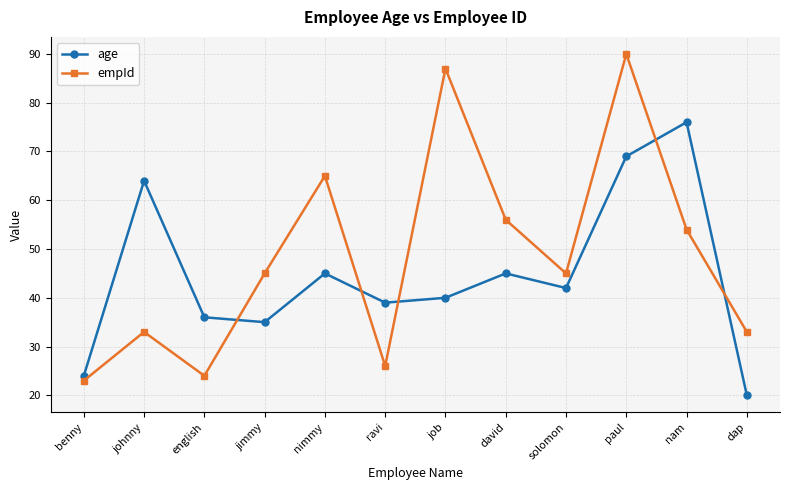

Between nimmy and dap, which series saw the biggest shift?

empId